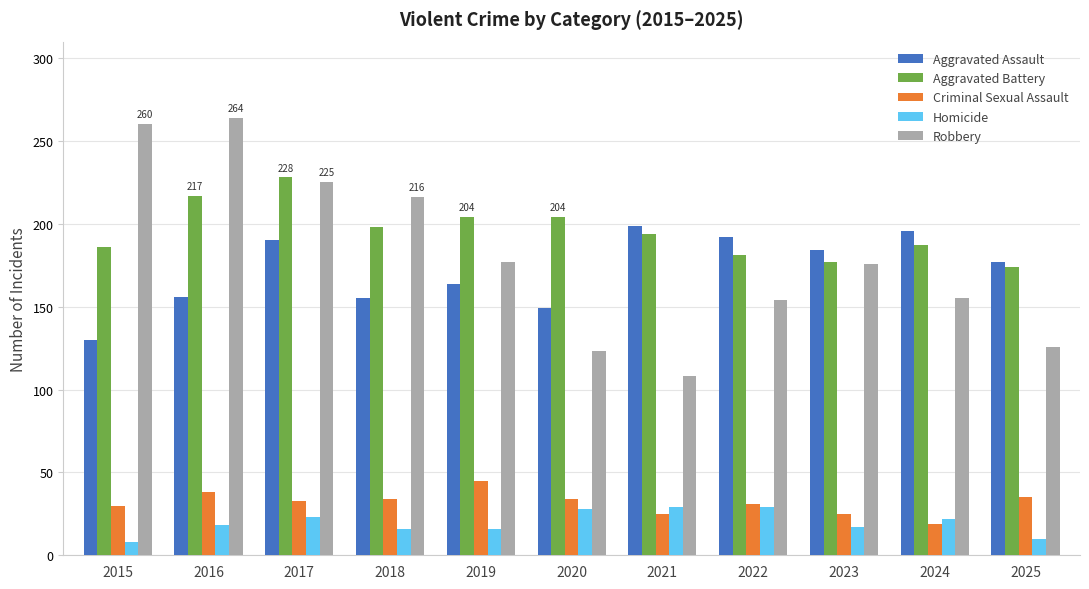

What is the total value across all series at 2023?

579